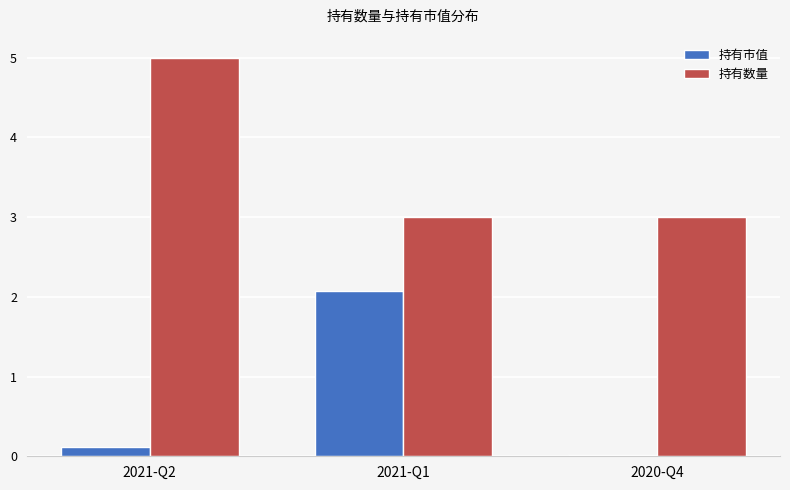

At which label is 持有市值 closest to 1?

2021-Q2